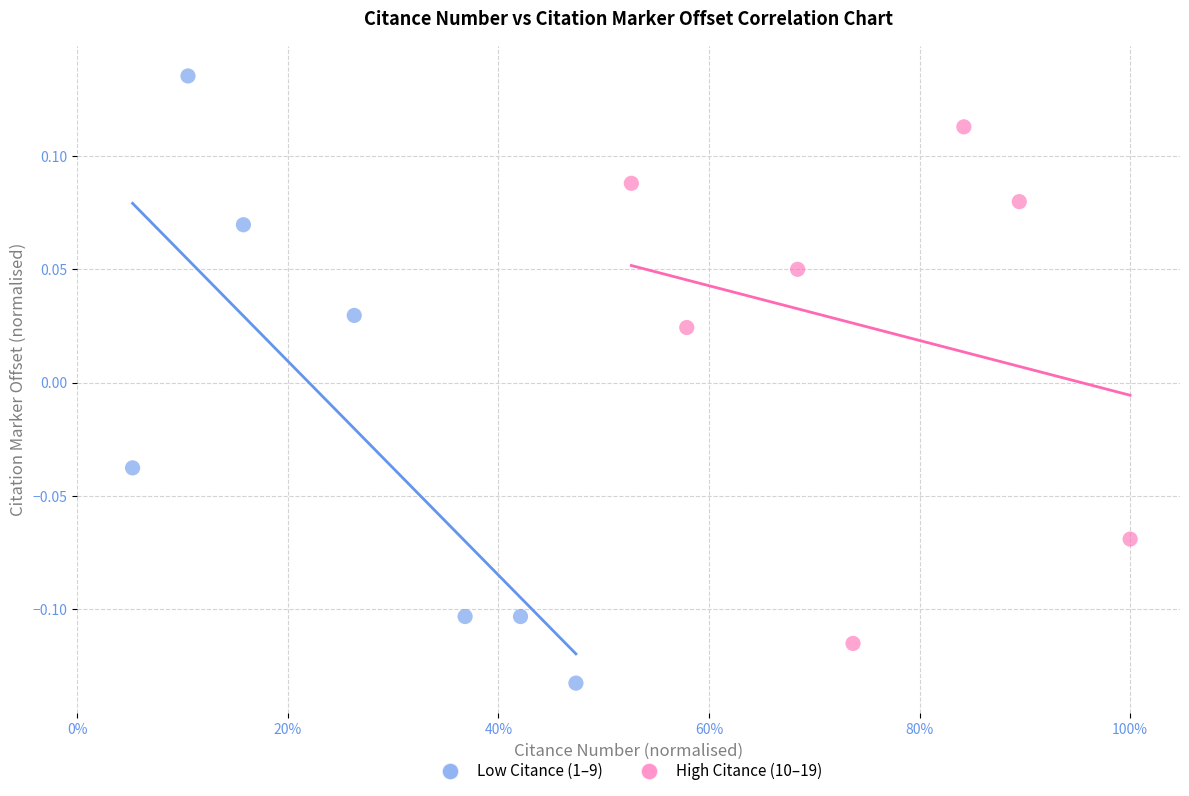

Which series contains the highest Y value?

Low Citance (1–9)